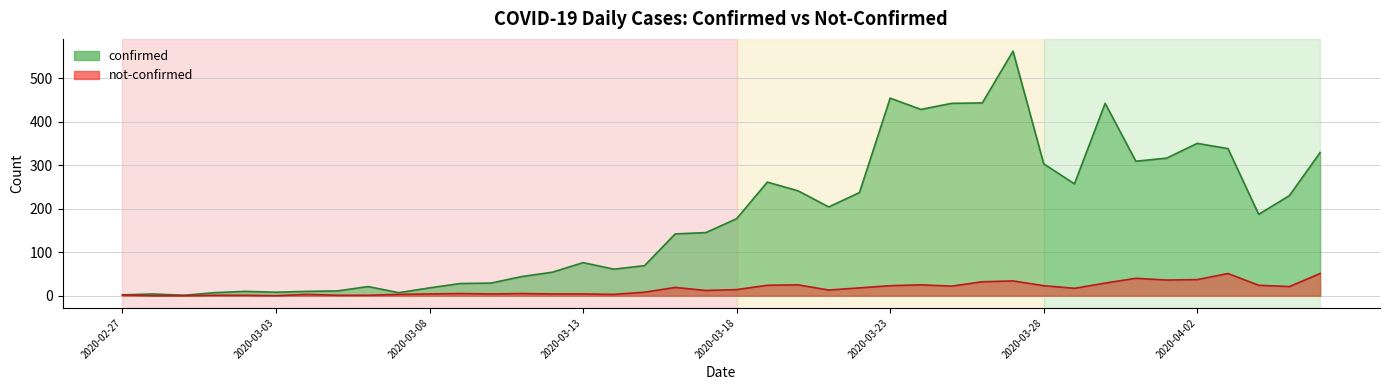

Rank the categories by not-confirmed value from lowest to highest.

2020-02-28, 2020-02-29, 2020-03-03, 2020-03-01, 2020-03-02, 2020-03-05, 2020-03-06, 2020-02-27, 2020-03-04, 2020-03-07, 2020-03-14, 2020-03-08, 2020-03-10, 2020-03-12, 2020-03-13, 2020-03-09, 2020-03-11, 2020-03-15, 2020-03-17, 2020-03-21, 2020-03-18, 2020-03-29, 2020-03-22, 2020-03-16, 2020-04-05, 2020-03-25, 2020-03-23, 2020-03-28, 2020-03-19, 2020-04-04, 2020-03-20, 2020-03-24, 2020-03-30, 2020-03-26, 2020-03-27, 2020-04-01, 2020-04-02, 2020-03-31, 2020-04-03, 2020-04-06